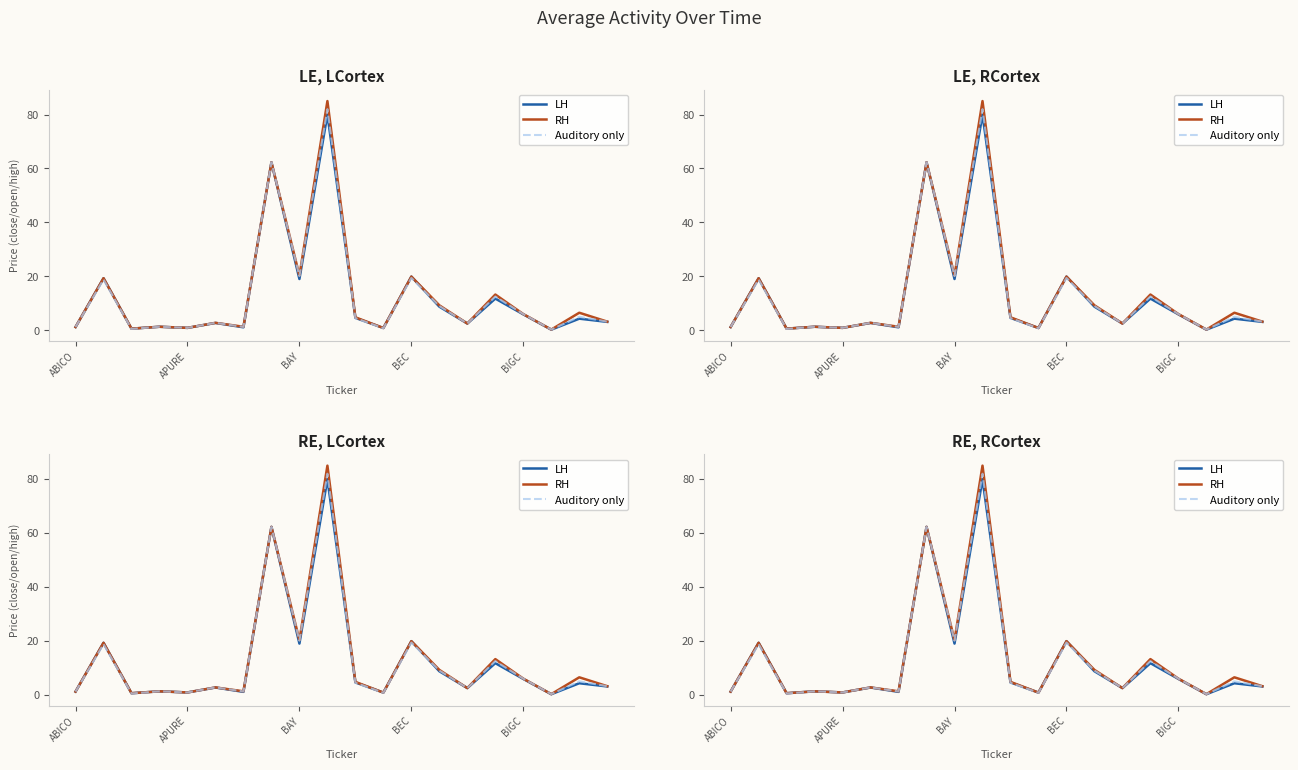

What position from the right is 5?

15